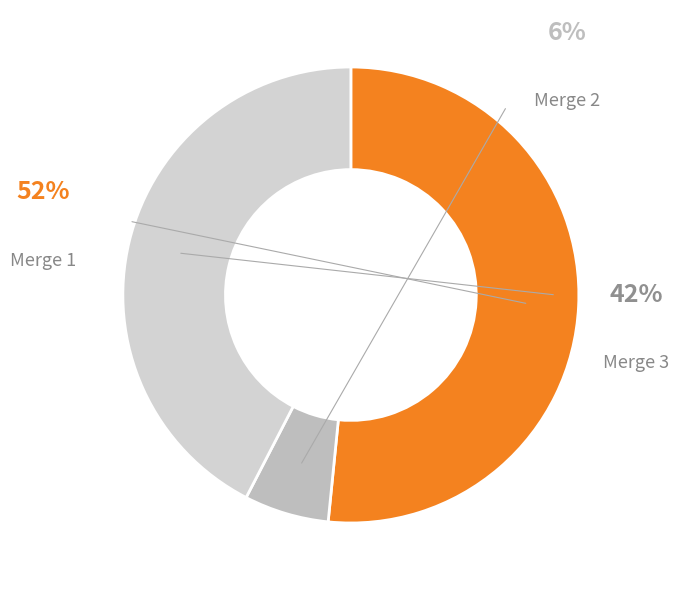

To the nearest percent, what percentage of the pie is 2?

6%